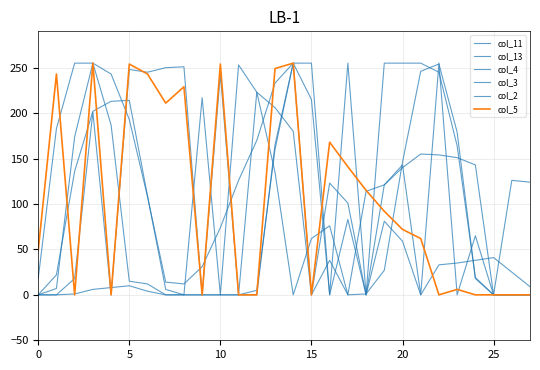

Which series has the largest total across all categories?

col_4